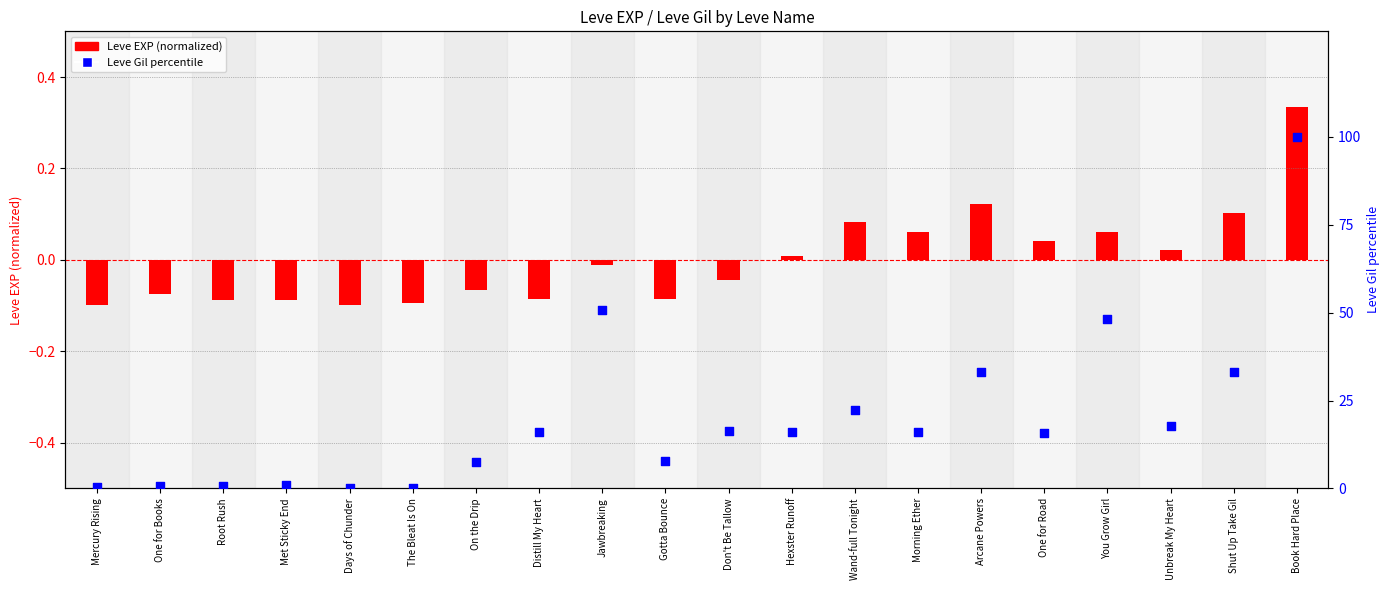

What is the change in value from Distill My Heart to Jawbreaking?

+34.8